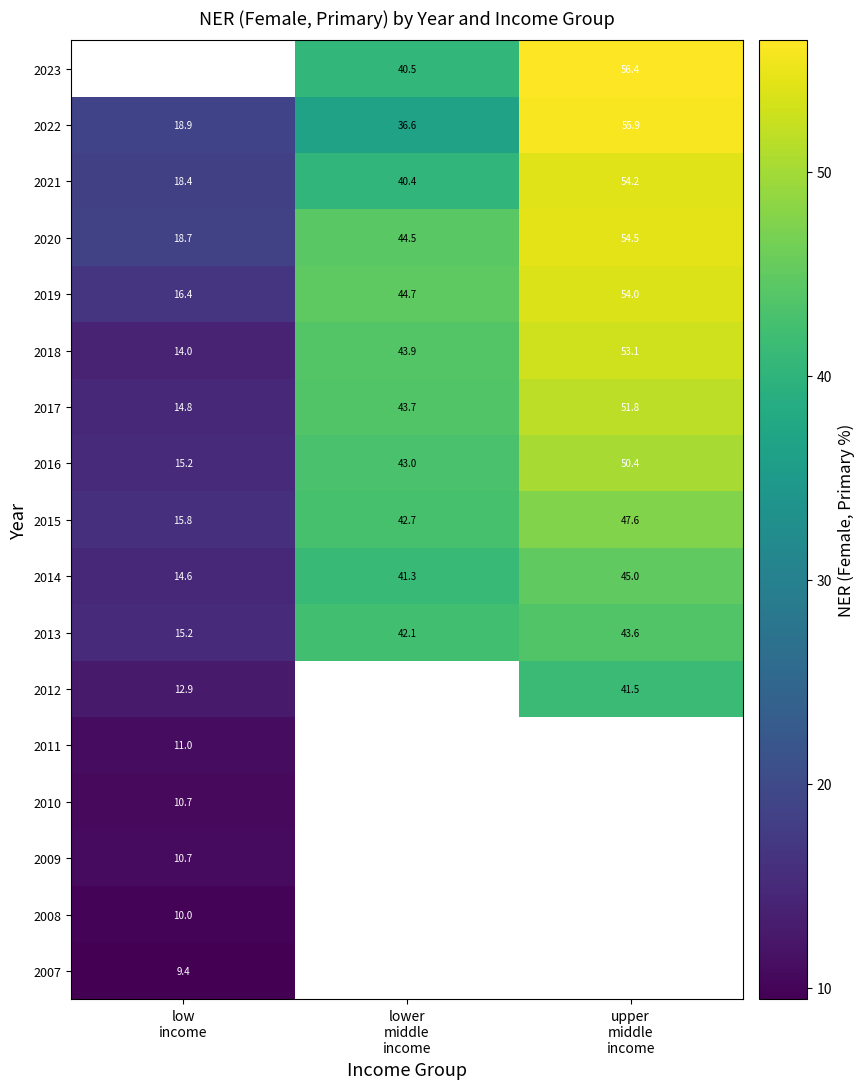

Between low
income and lower
middle
income, which is larger?

lower
middle
income